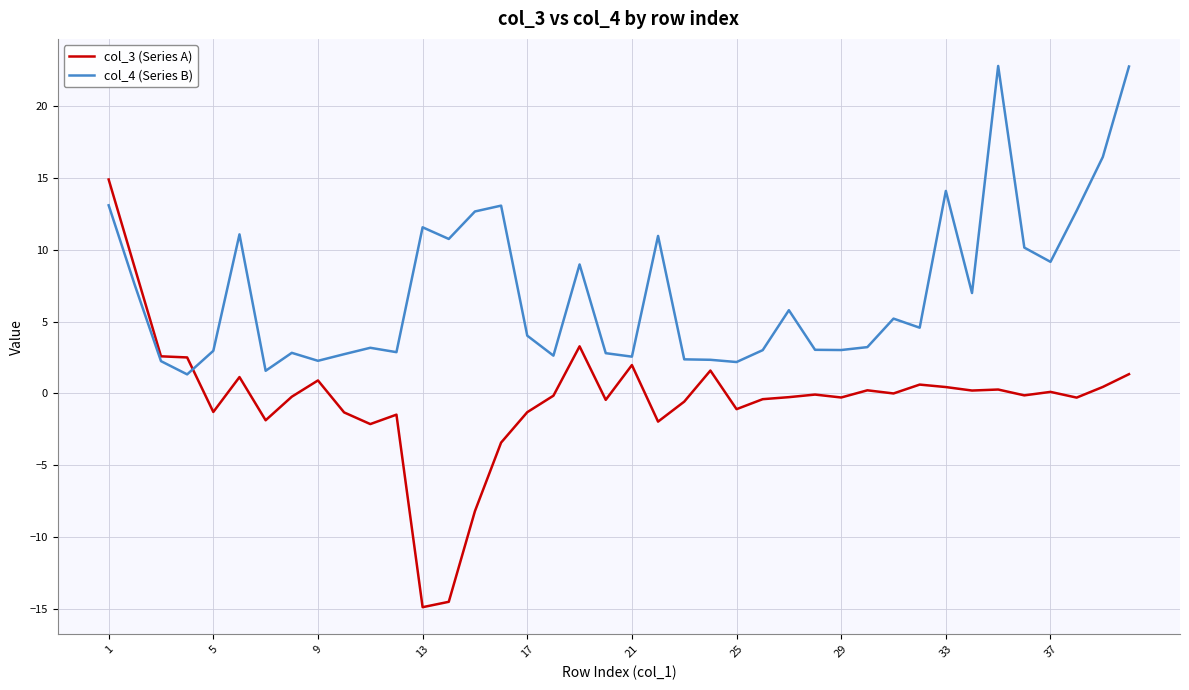

Which series has the largest range (max minus min)?

col_3 (Series A)